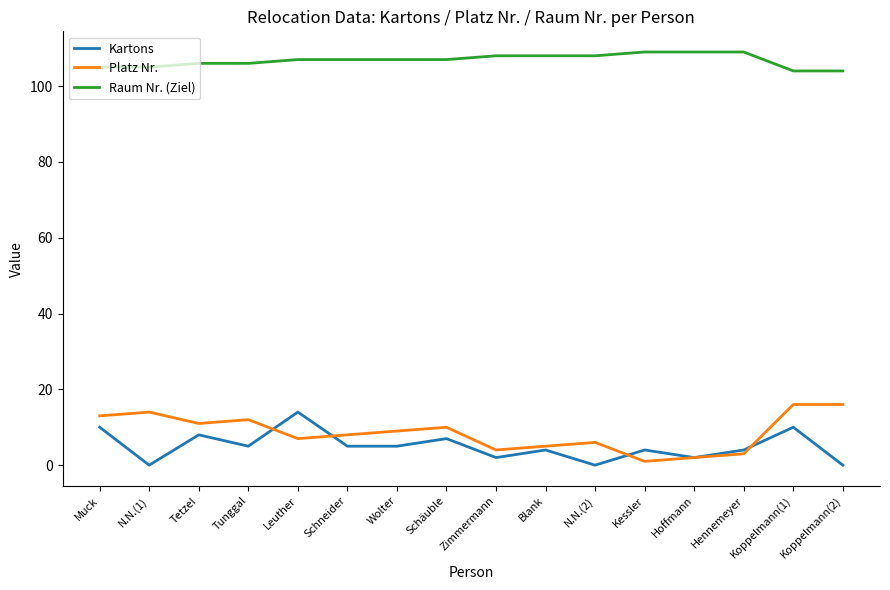

Which category has the highest value in the Kartons series?

Leuther